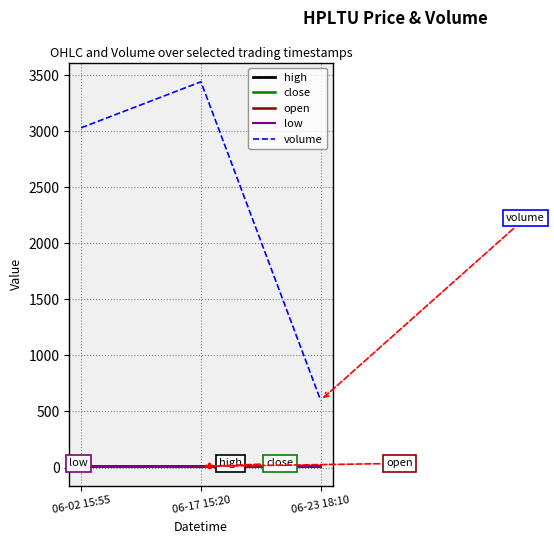

Read the open value at 06-17 15:20.

9.8